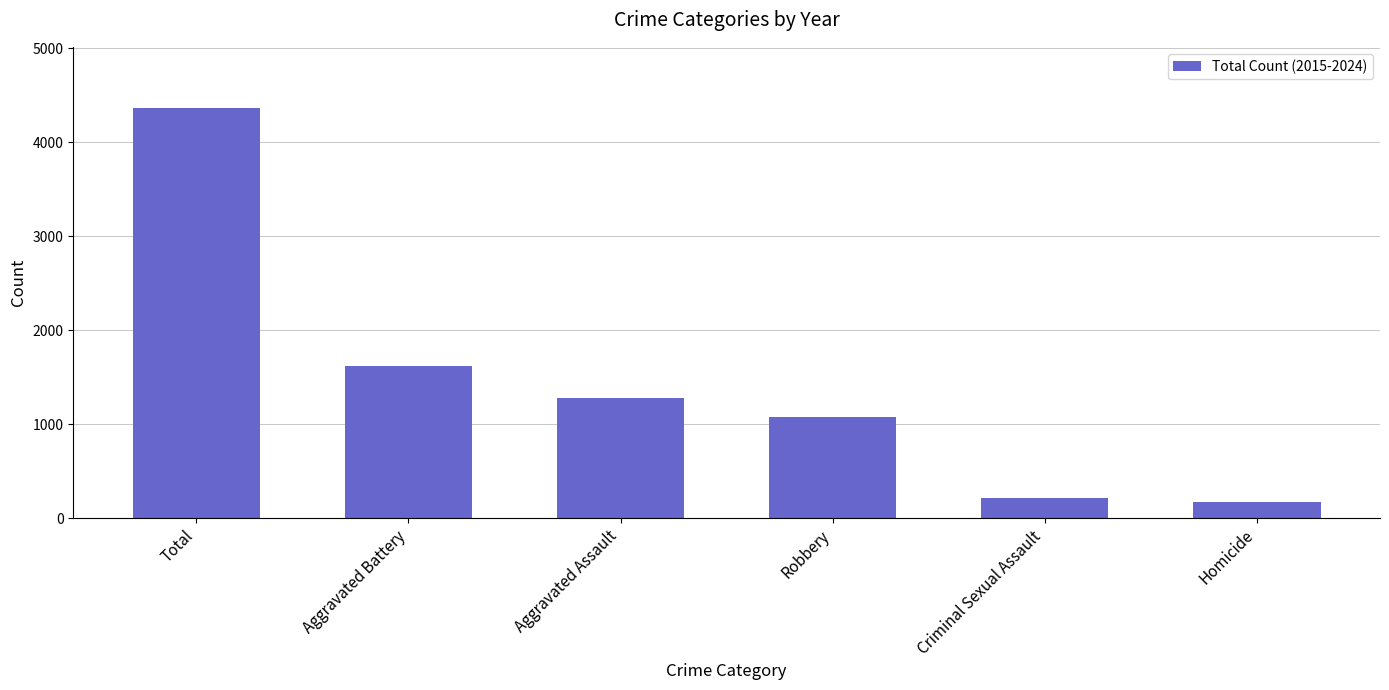

Does the chart contain any negative values?

No